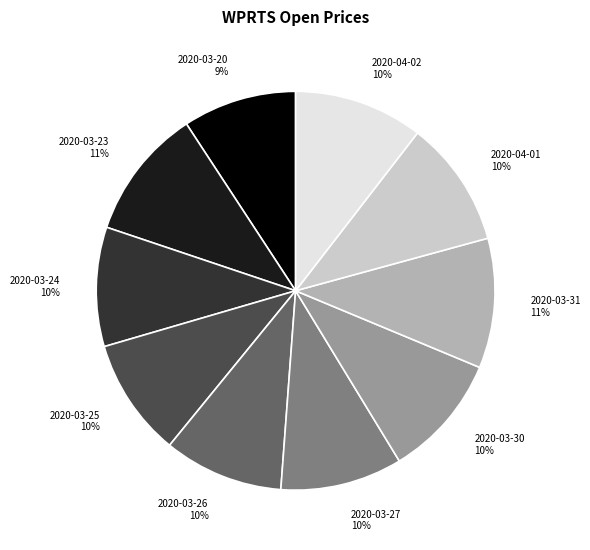

Which has a higher value, 2020-03-24 or 2020-03-23?

2020-03-23